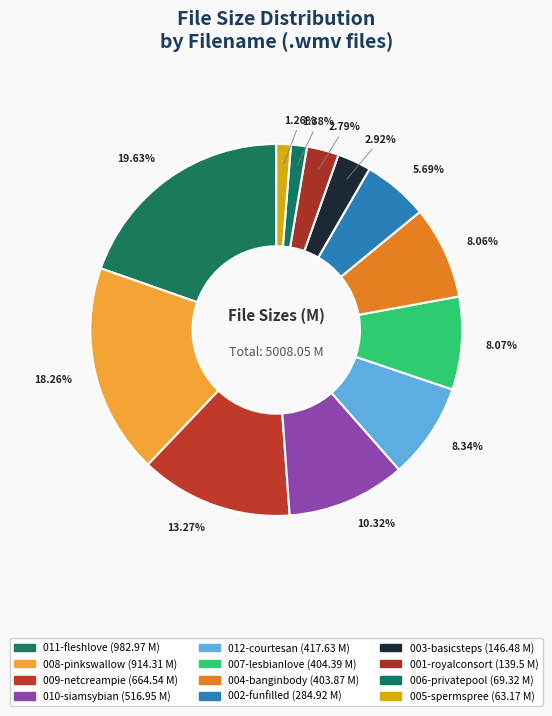

Does 003-basicsteps account for over 50% of the chart?

No